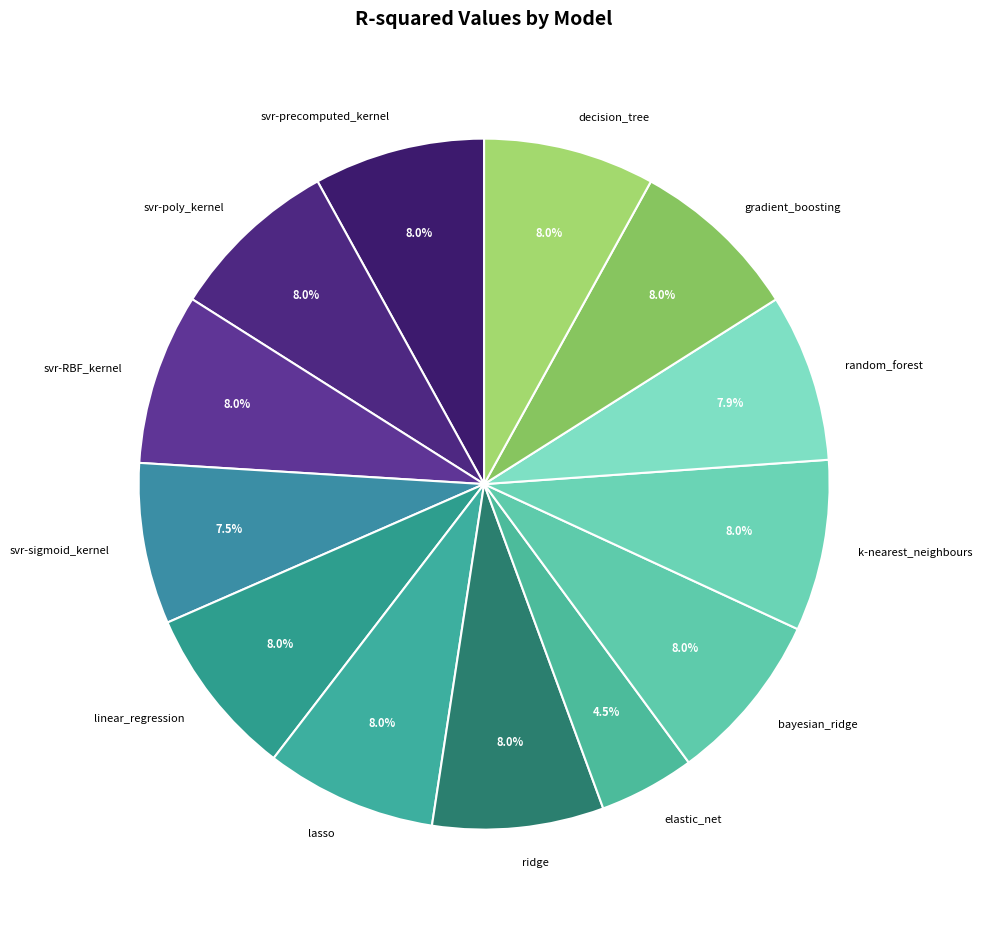

How many segments does this pie chart have?

13